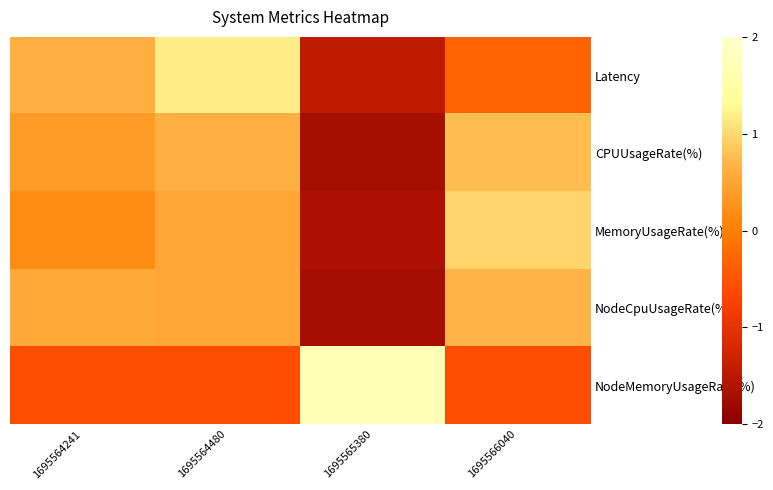

List the series in order of their peak value, lowest first.

NodeCpuUsageRate(%), CPUUsageRate(%), MemoryUsageRate(%), Latency, NodeMemoryUsageRate(%)